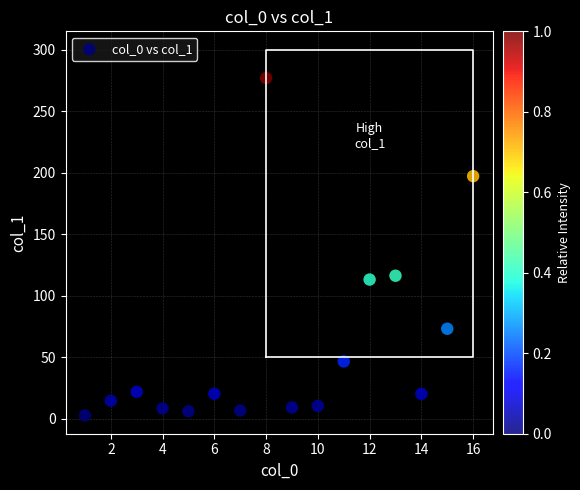

What is the range of X values (max minus min)?

15.0